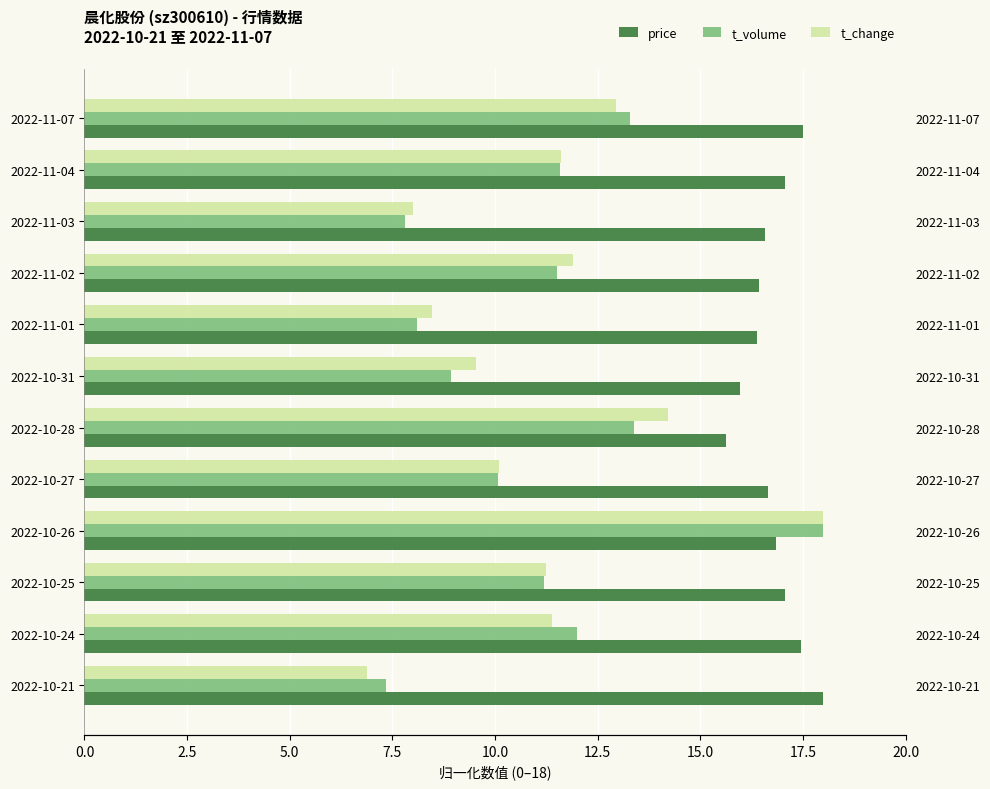

How many series are shown in this chart?

3